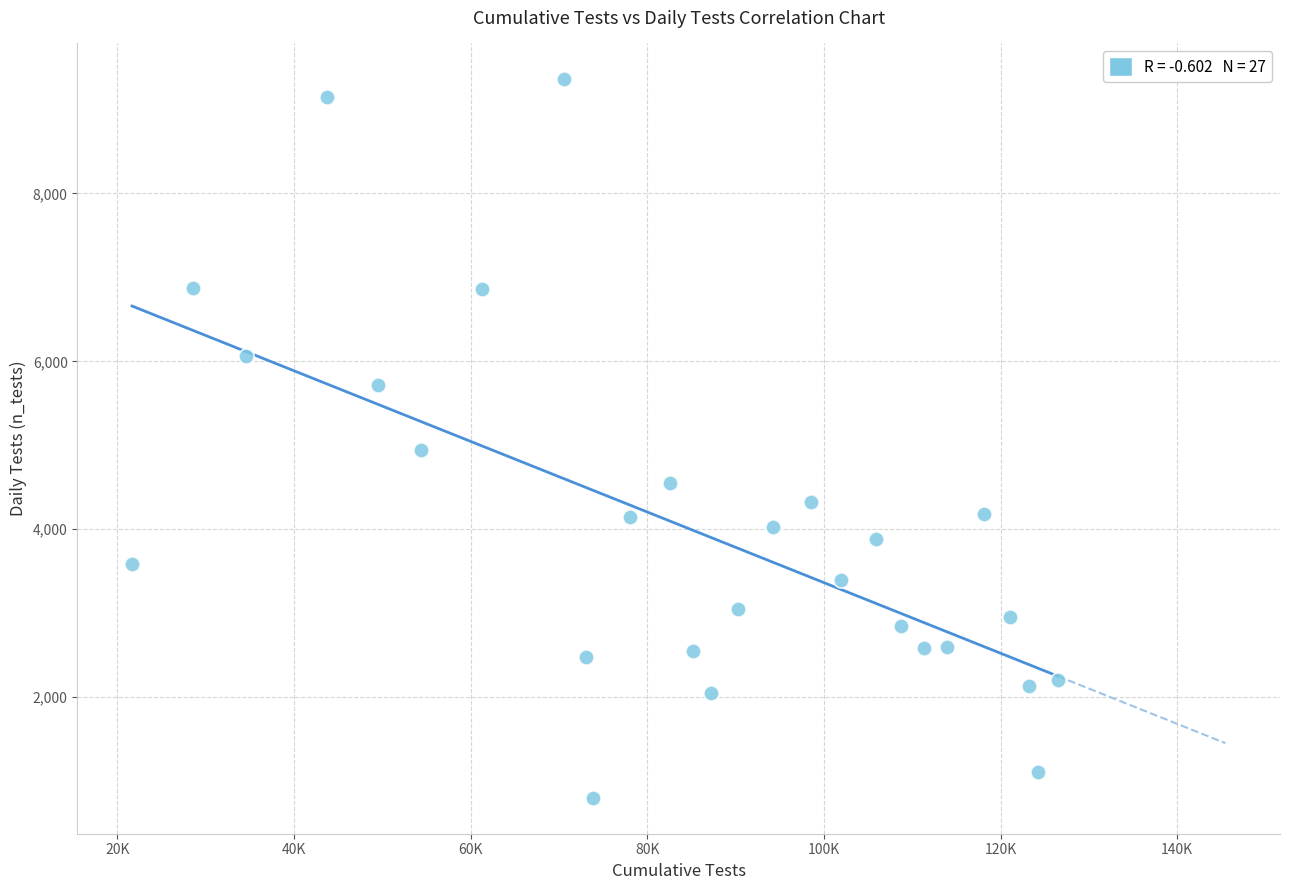

What is the range of X values (max minus min)?

104839